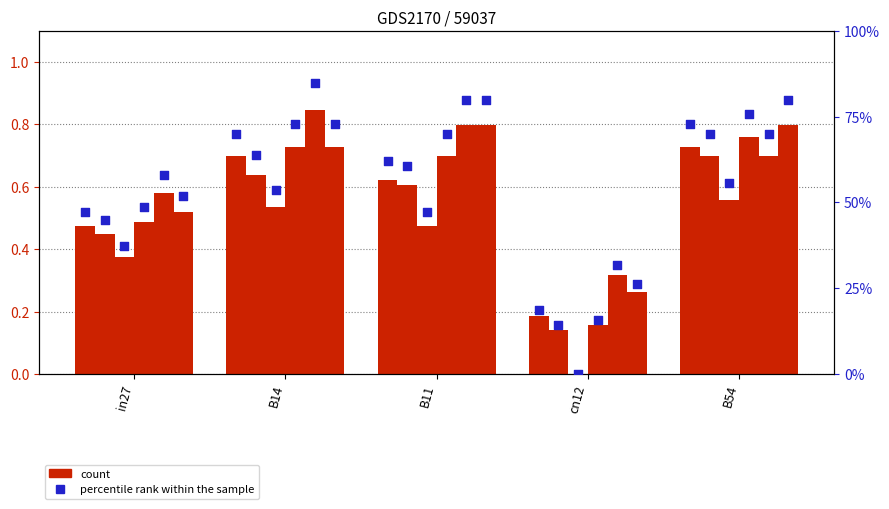

What is the ratio of the value at B11 to the value at in27?

1.3